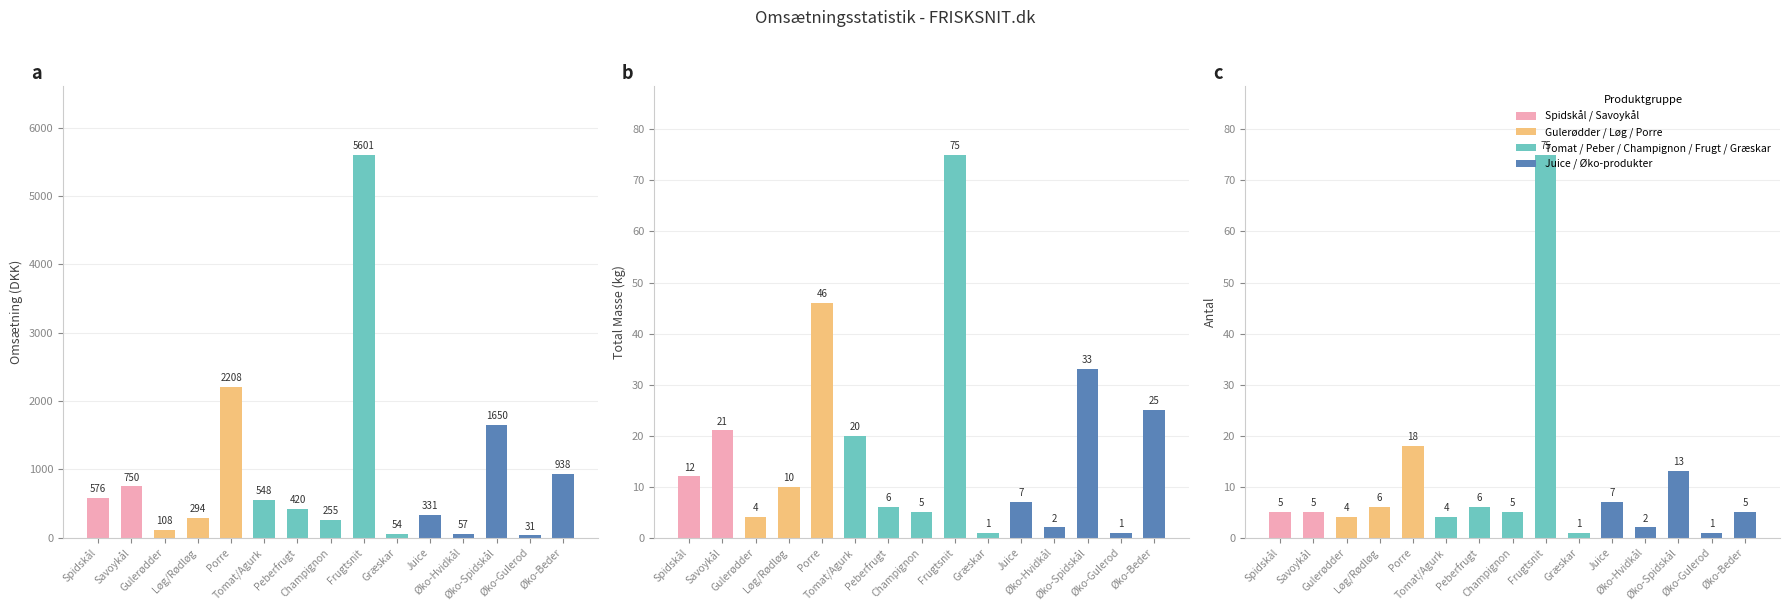

True or false: Total Masse has a value of 6.4 at Gulerødder.

False